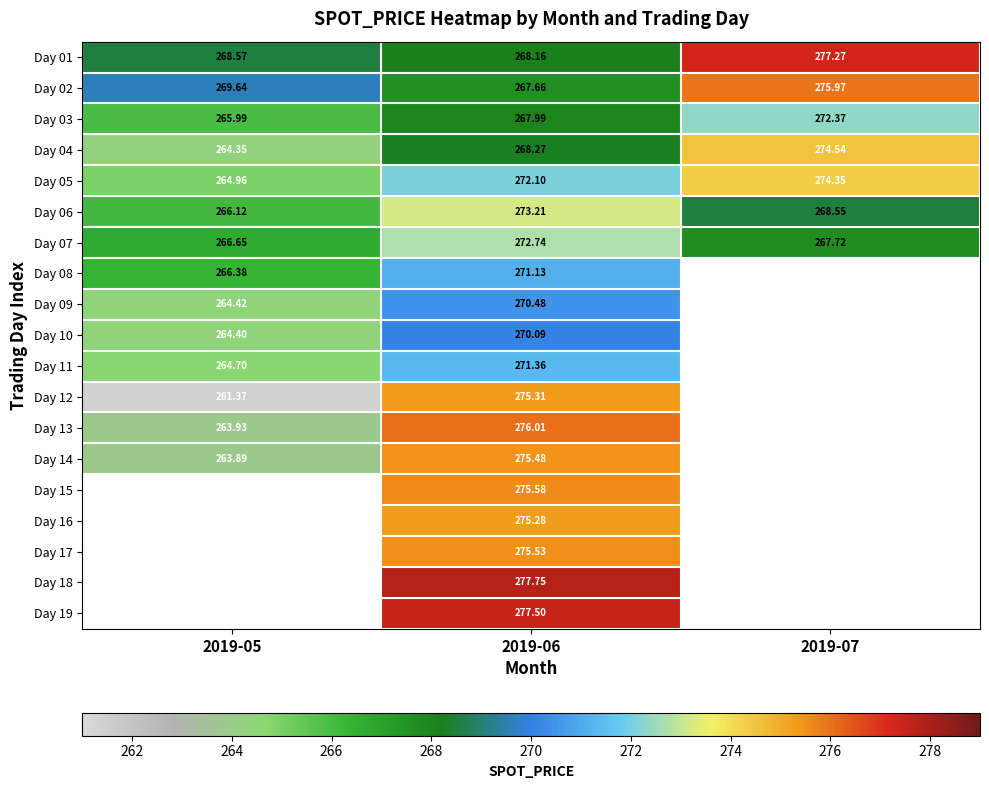

How many data points in Day 10 are less than 270?

1